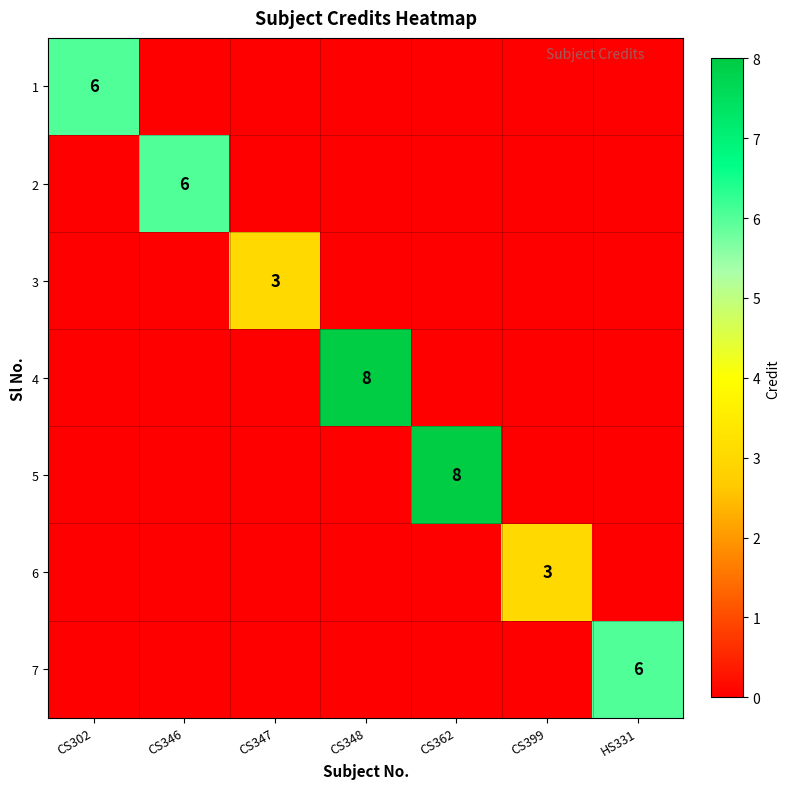

The value of 6 at CS399 is 1. True or false?

False